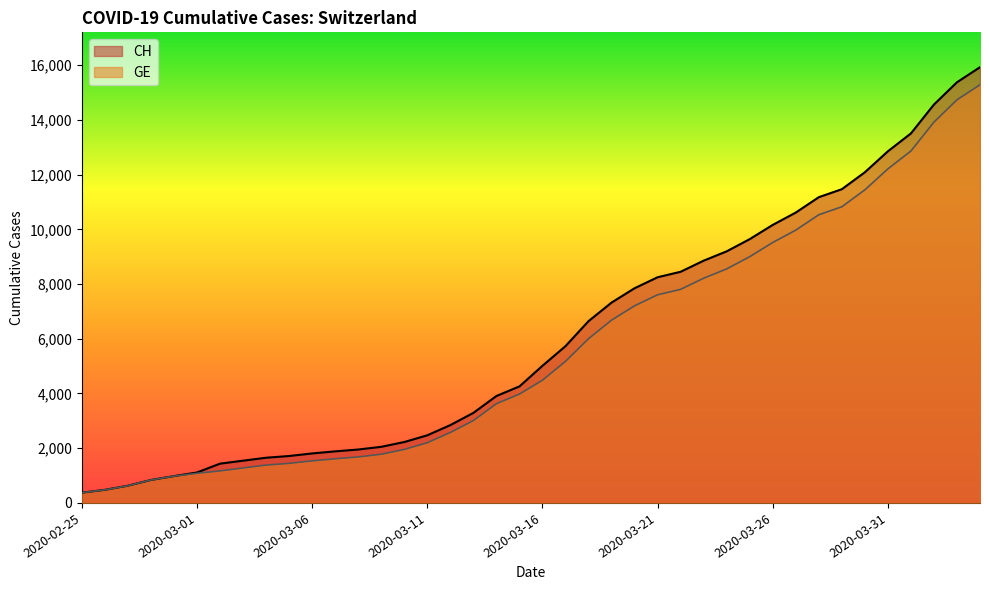

Rank the categories by GE value from highest to lowest.

2020-04-04, 2020-04-03, 2020-04-02, 2020-04-01, 2020-03-31, 2020-03-30, 2020-03-29, 2020-03-28, 2020-03-27, 2020-03-26, 2020-03-25, 2020-03-24, 2020-03-23, 2020-03-22, 2020-03-21, 2020-03-20, 2020-03-19, 2020-03-18, 2020-03-17, 2020-03-16, 2020-03-15, 2020-03-14, 2020-03-13, 2020-03-12, 2020-03-11, 2020-03-10, 2020-03-09, 2020-03-08, 2020-03-07, 2020-03-06, 2020-03-05, 2020-03-04, 2020-03-03, 2020-03-02, 2020-03-01, 2020-02-29, 2020-02-28, 2020-02-27, 2020-02-26, 2020-02-25